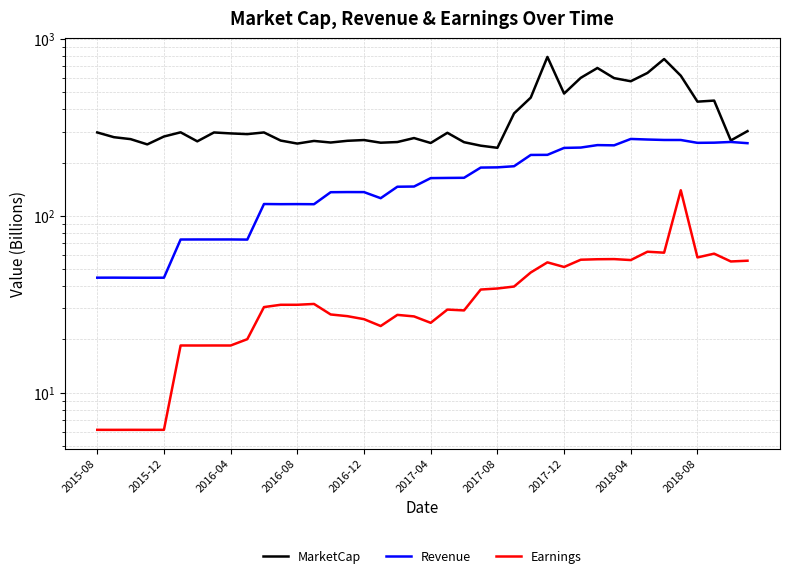

What are all the series names shown in the legend?

MarketCap, Revenue, Earnings